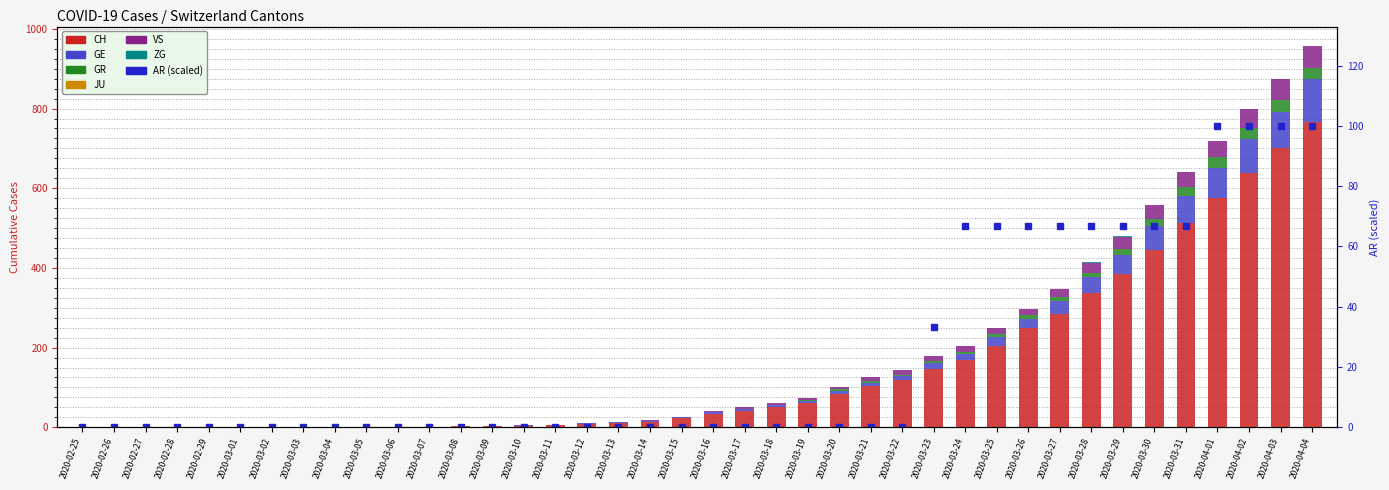

What position from the right is 2020-03-11?

25